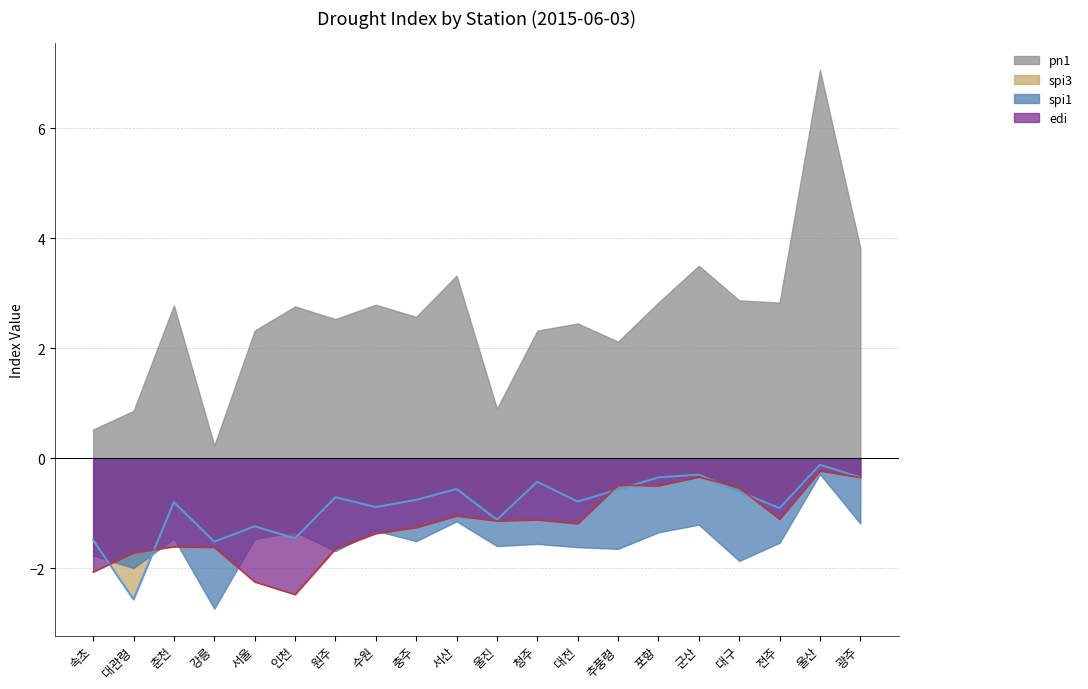

How many lines are shown in the chart?

4